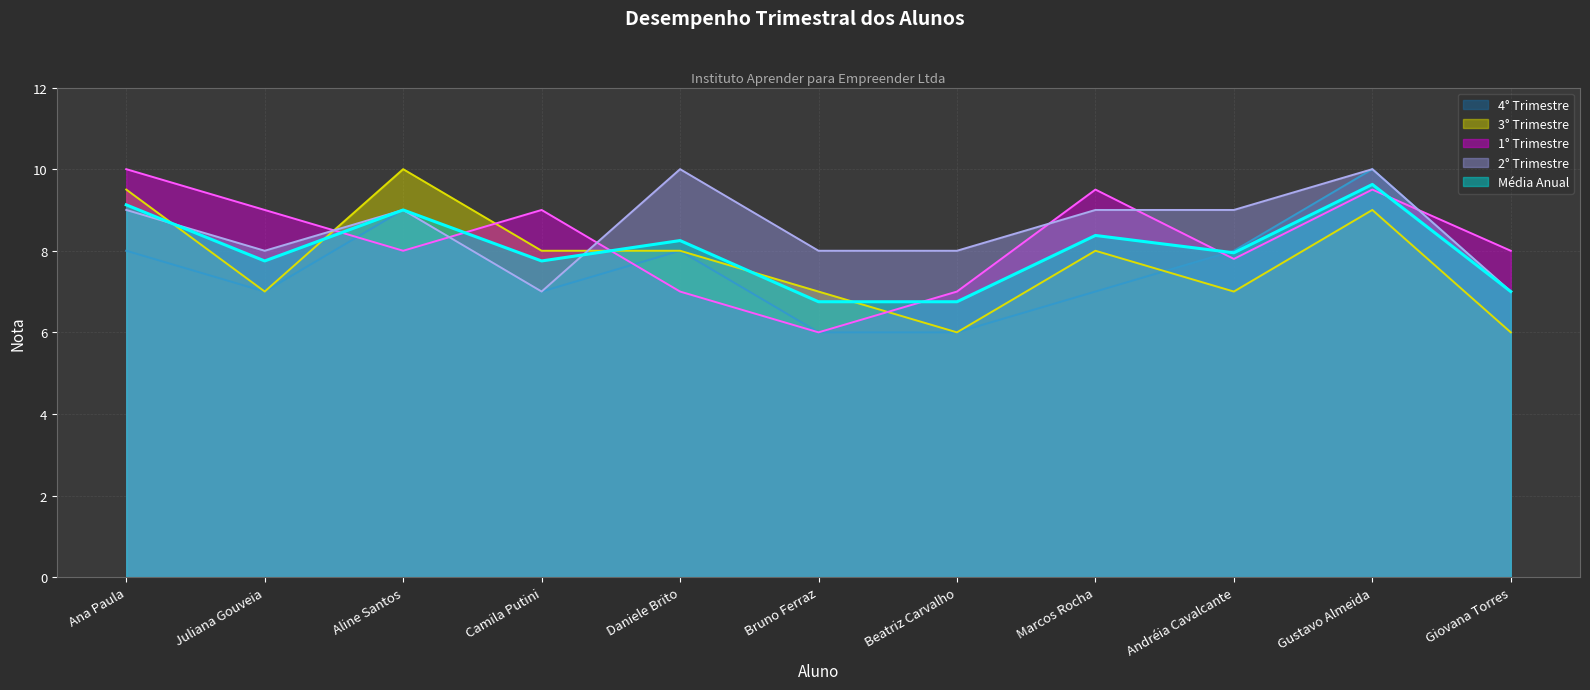

At how many categories does at least one series exceed 8?

8